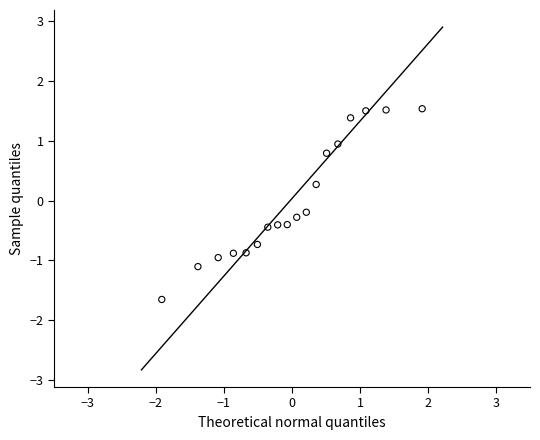

What is the range of Y values (max minus min)?

3.2